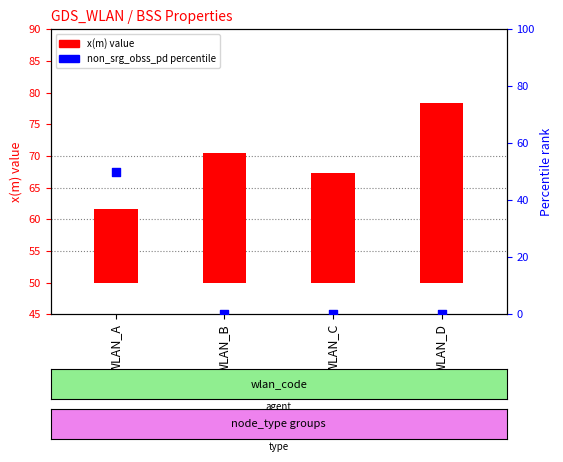

Is the value of non_srg_obss_pd (pct) at WLAN_B greater than the value of x(m) at WLAN_D?

No